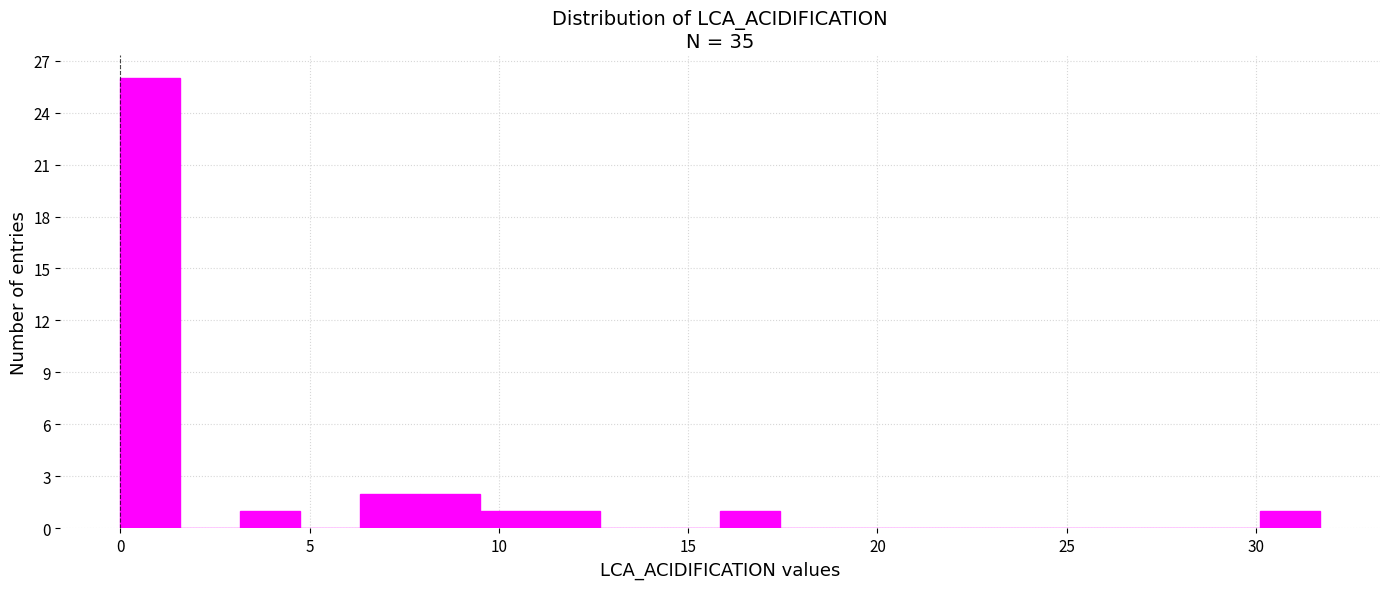

Read against the x-axis, roughly where is the centre of the tallest bar?

1.0